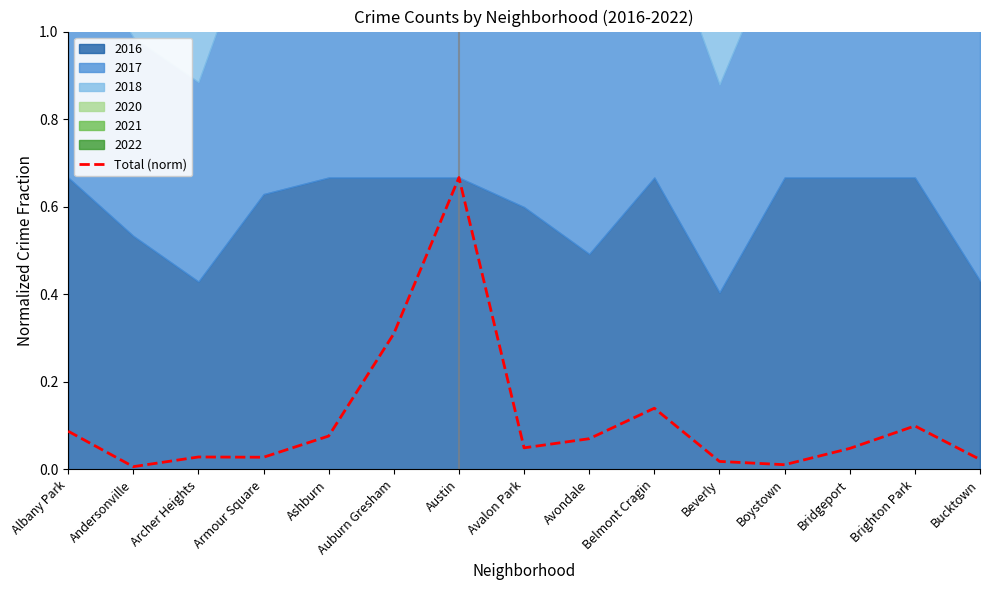

Reading right to left, list all the values displayed in this chart.

Bucktown=0.0	Brighton Park=0.1	Bridgeport=0.0	Boystown=0.0	Beverly=0.0	Belmont Cragin=0.1	Avondale=0.1	Avalon Park=0.0	Austin=0.7	Auburn Gresham=0.3	Ashburn=0.1	Armour Square=0.0	Archer Heights=0.0	Andersonville=0.0	Albany Park=0.1